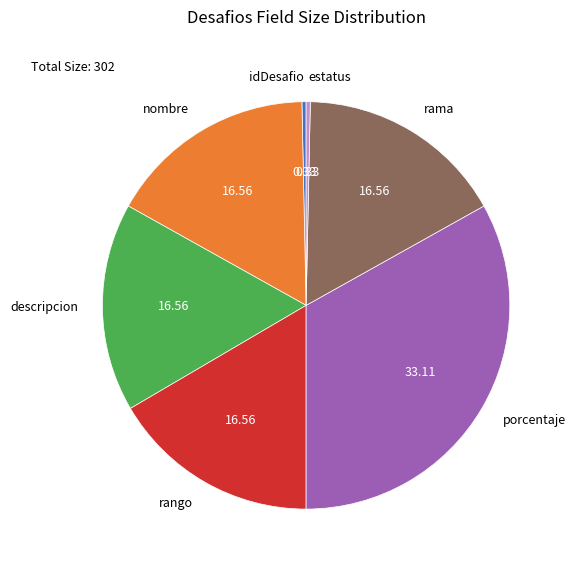

Which category has the biggest portion of the pie?

porcentaje